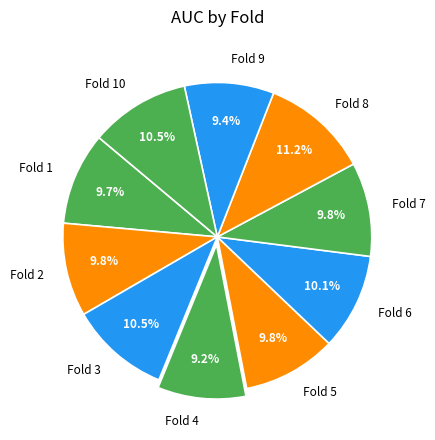

True or false: Fold 8 accounts for 11% of the total.

True